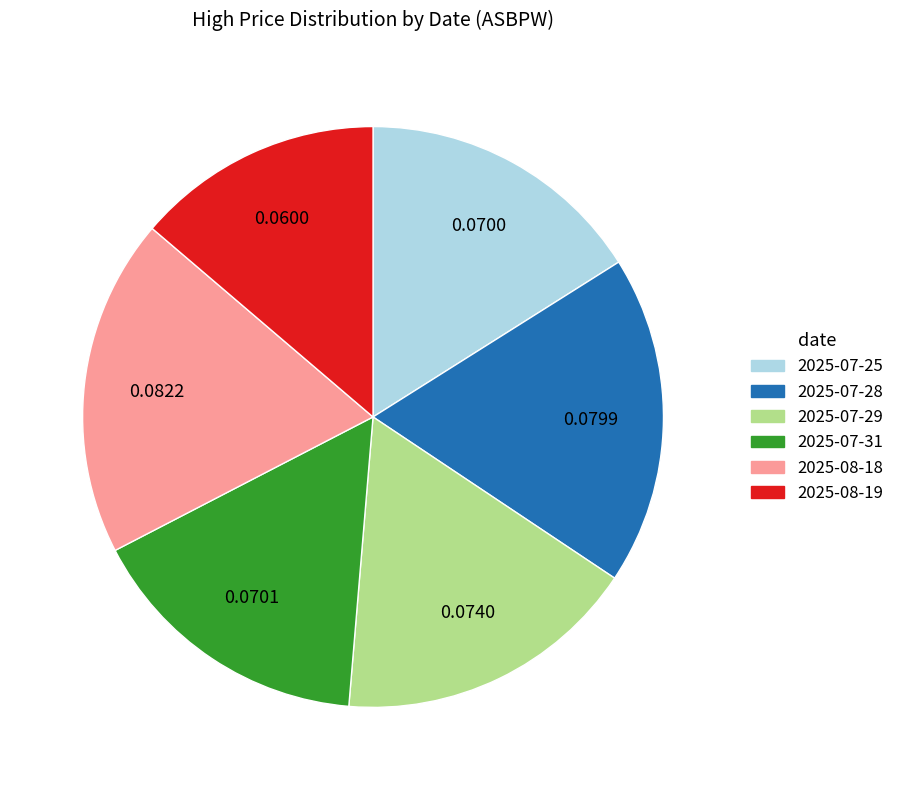

The 2025-07-31 slice represents 16% of the pie. True or false?

True